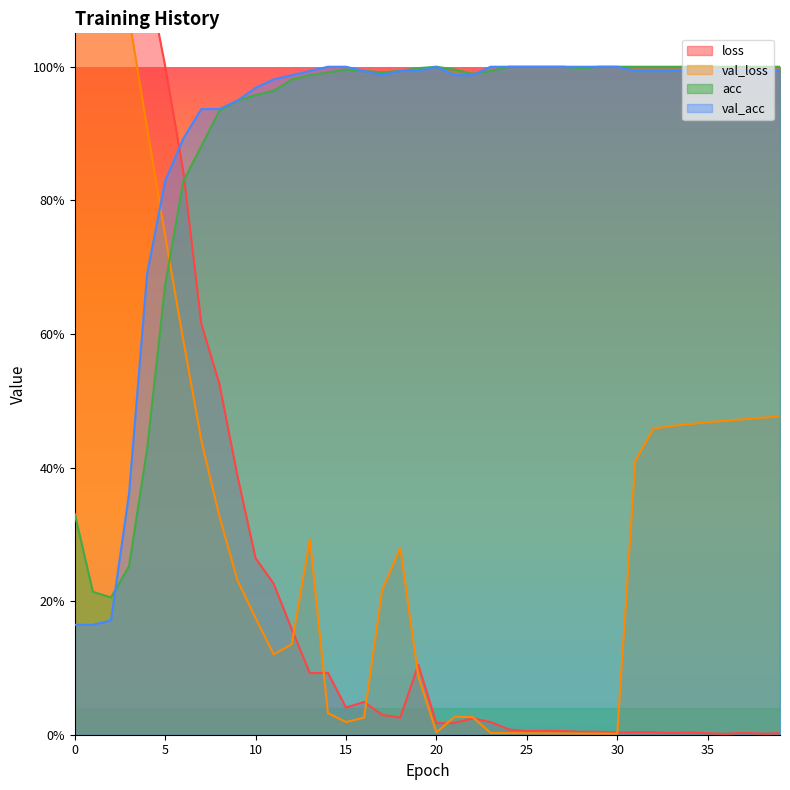

Is it true that val_acc equals 1.7 at 26?

False